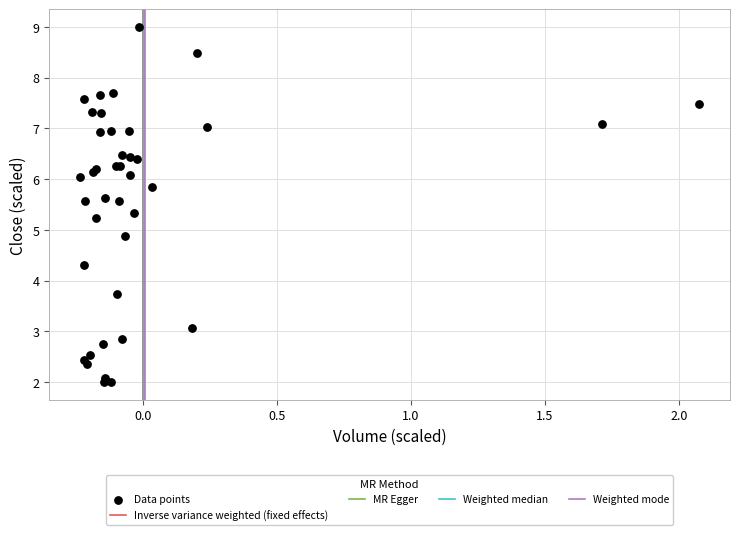

What Y value in the scatter plot is closest to 5?

4.9